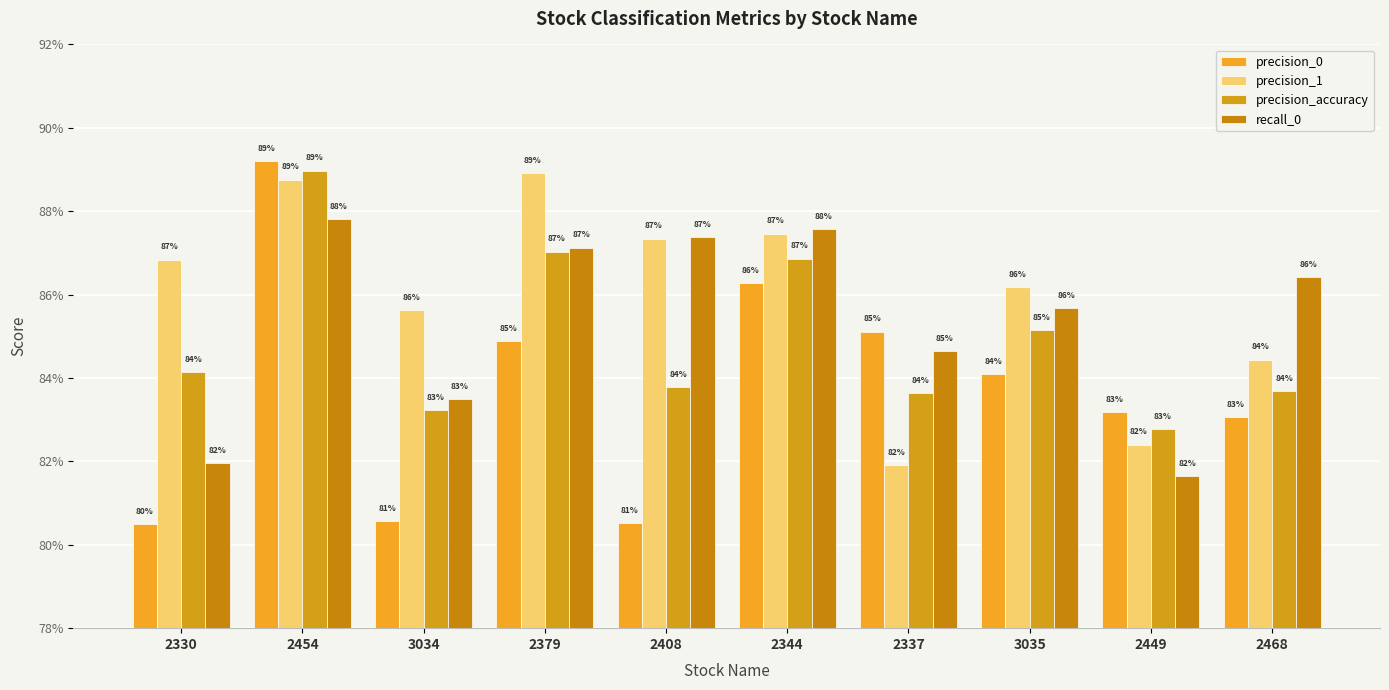

Rank the categories by precision_accuracy value from highest to lowest.

2454, 2379, 2344, 3035, 2330, 2408, 2468, 2337, 3034, 2449